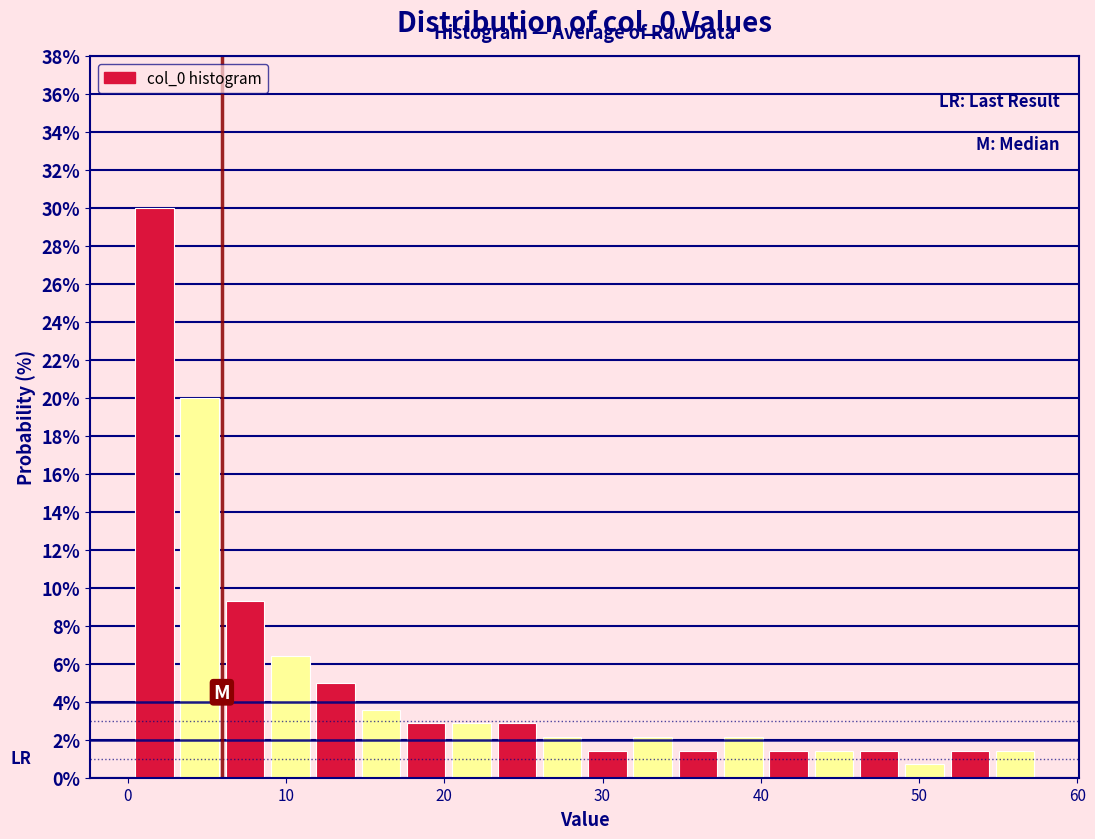

Read against the x-axis, roughly where is the centre of the tallest bar?

2